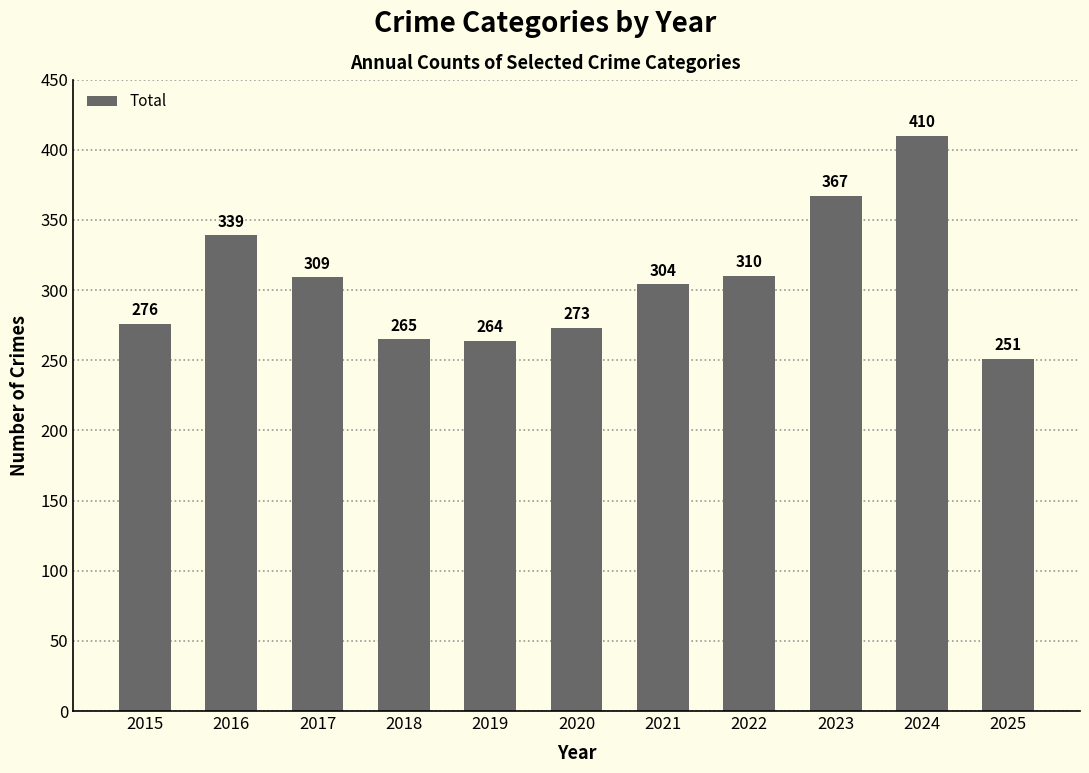

What is the change in value from 2020 to 2021?

+31